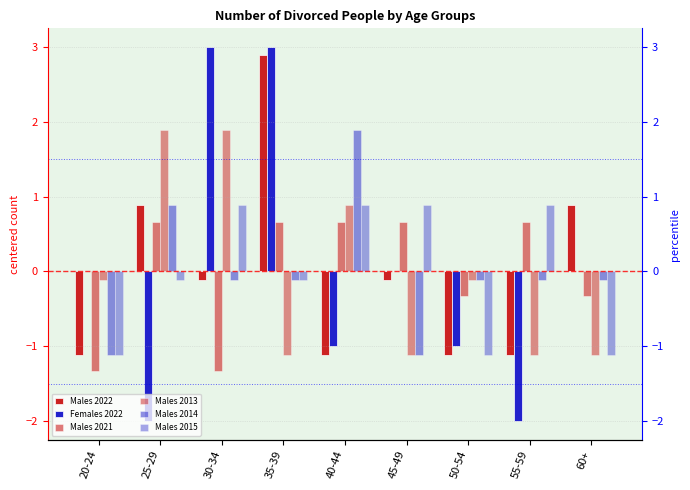

Does the chart contain stacked bars?

No